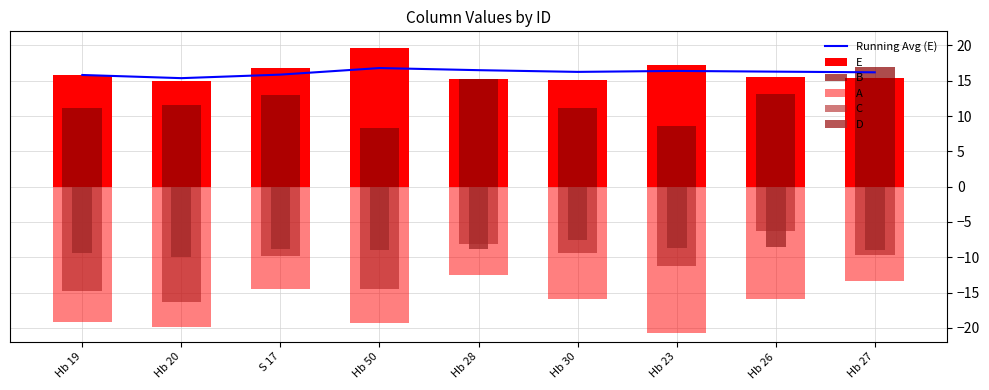

The A series shows -26.1 at S 17. True or false?

False